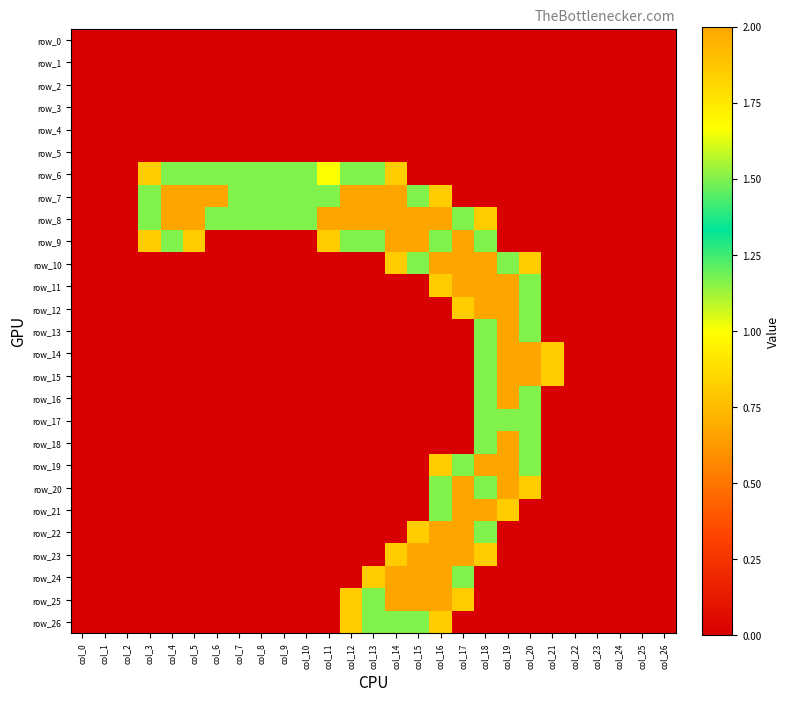

Where is row_21 nearest to the value 1?

col_19